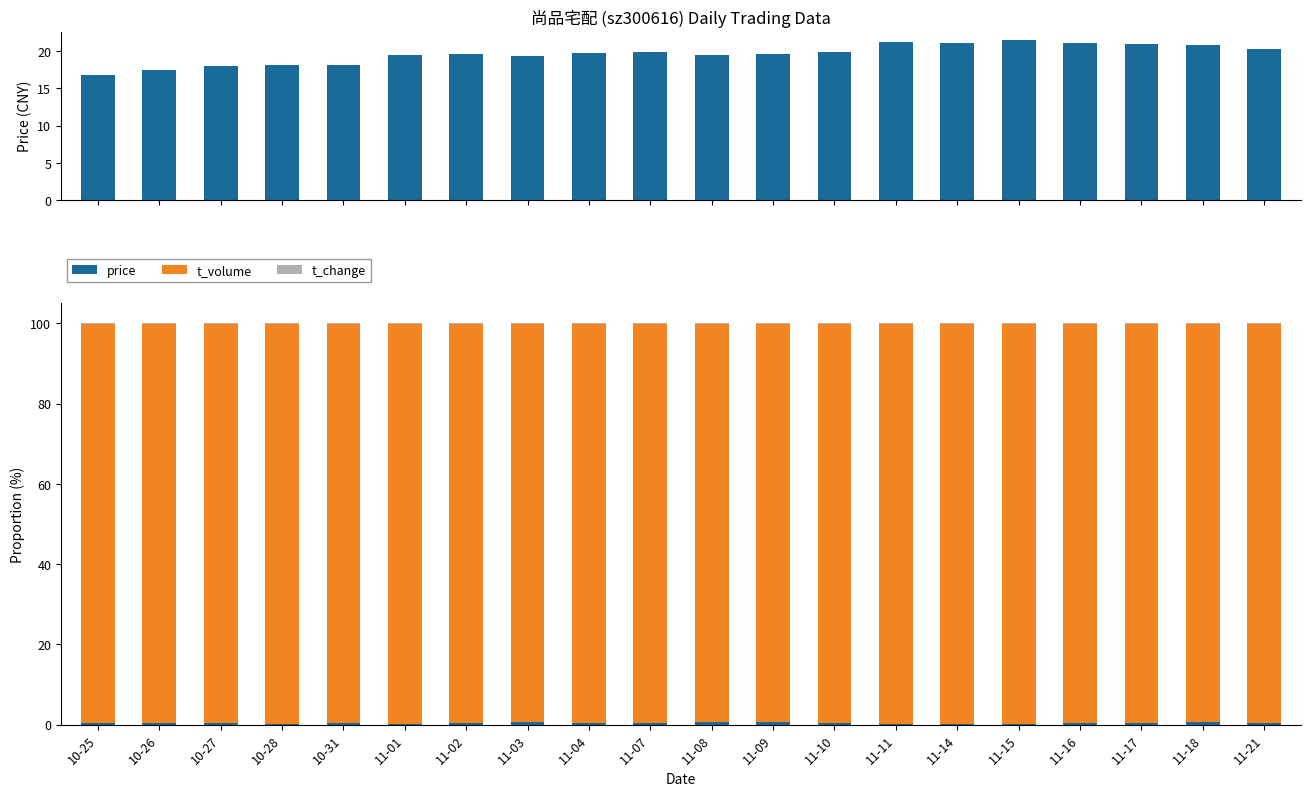

What is the label of the 19th bar from the right?

10-26